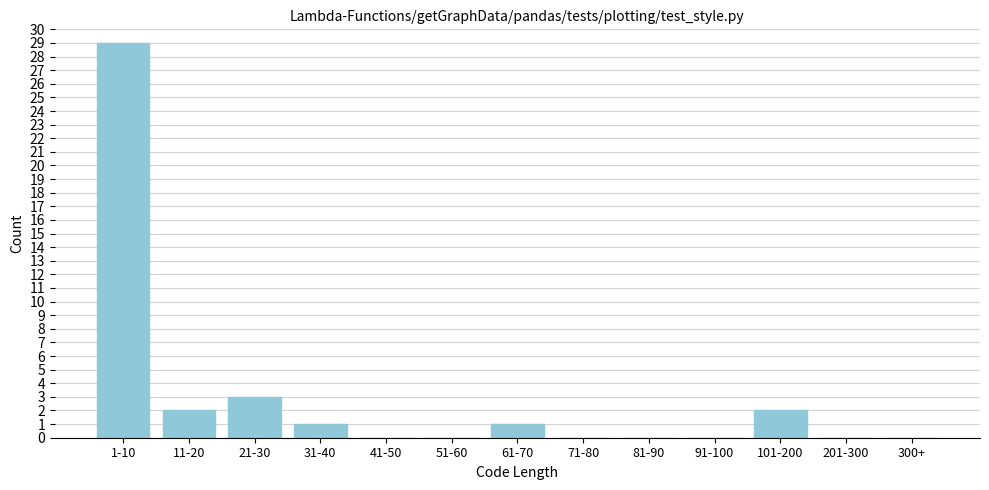

Reading left to right, what are all the values shown in this chart?

1-10=29	11-20=2	21-30=3	31-40=1	41-50=0	51-60=0	61-70=1	71-80=0	81-90=0	91-100=0	101-200=2	201-300=0	300+=0